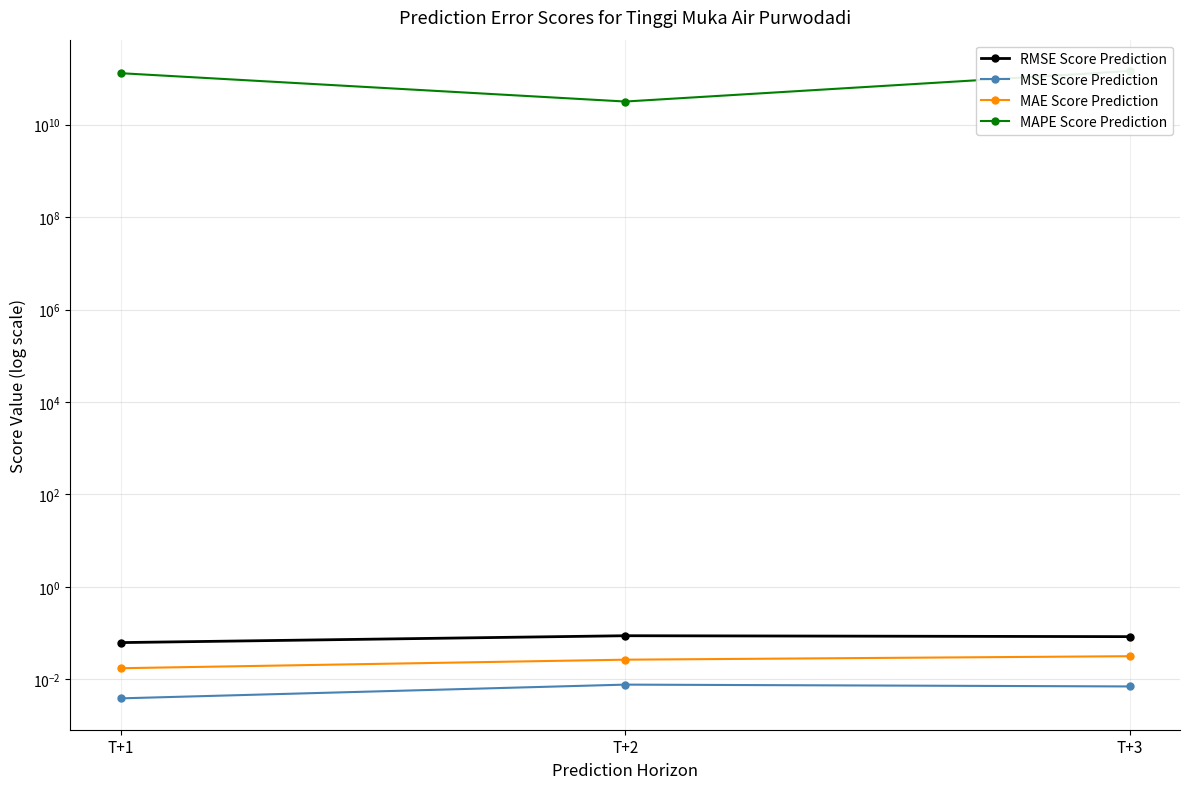

Rank the categories by MAPE Score Prediction value from lowest to highest.

T+2, T+1, T+3